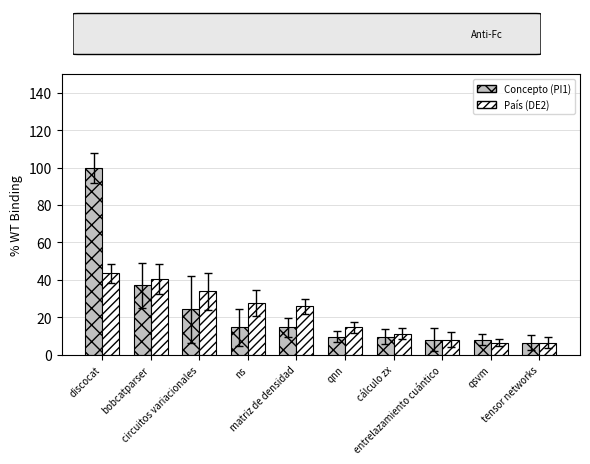

At which label is Concepto (PI1) closest to 53?

bobcatparser